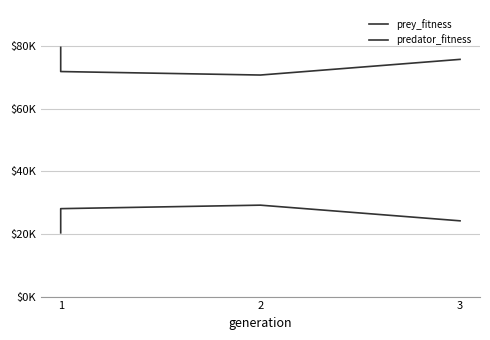

What is the average value of the prey_fitness series?

74528